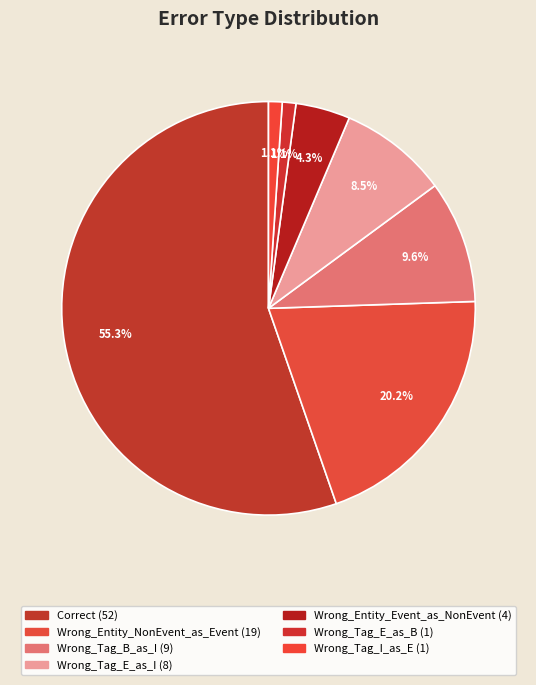

To the nearest percent, what is the combined percentage of Wrong_Tag_I_as_E and Correct?

56%